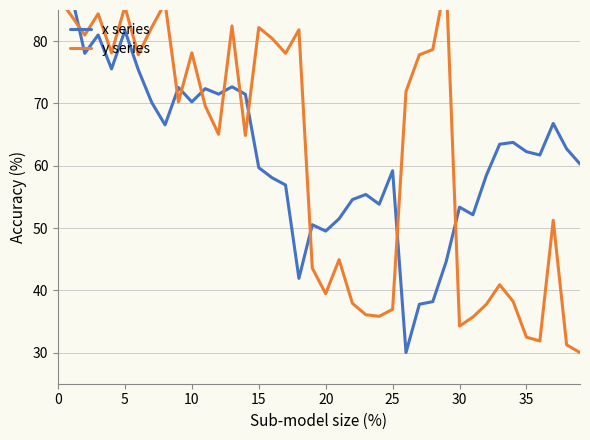

What is the sum of the y series values at 16 and 0?

167.5